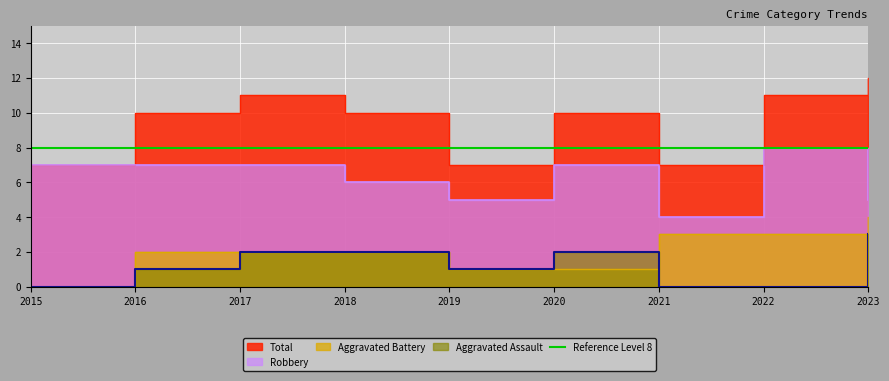

What is the difference between the Aggravated Battery values at 2020 and 2021?

2